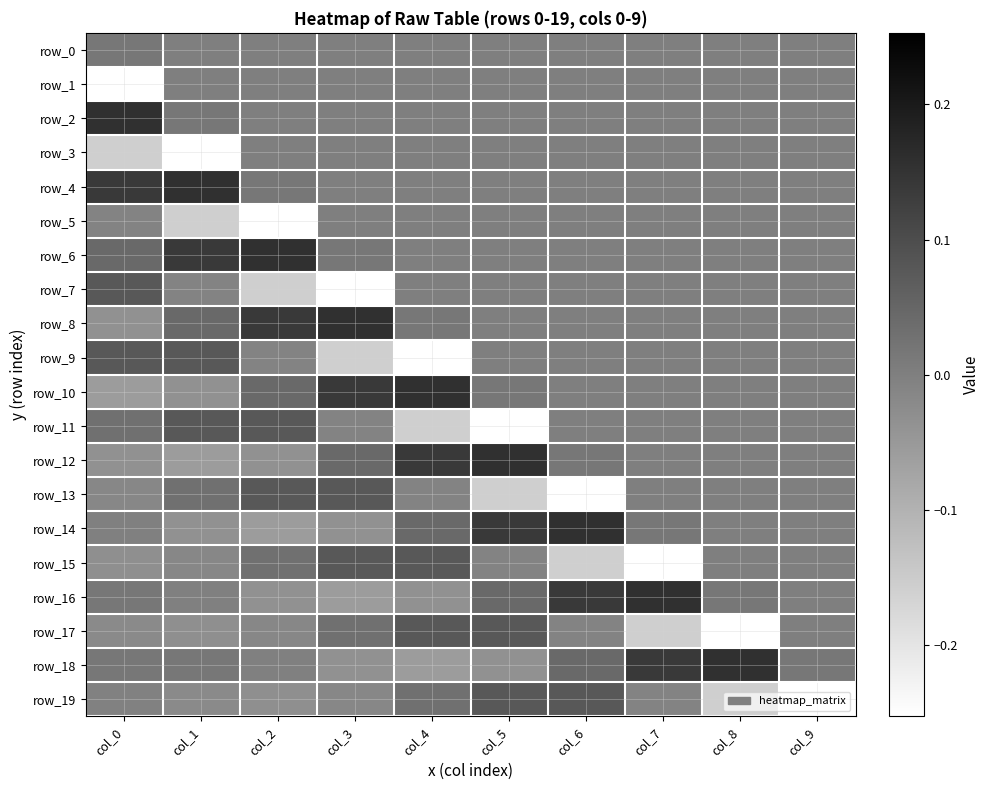

What is the total value across all series at col_8?

-0.2